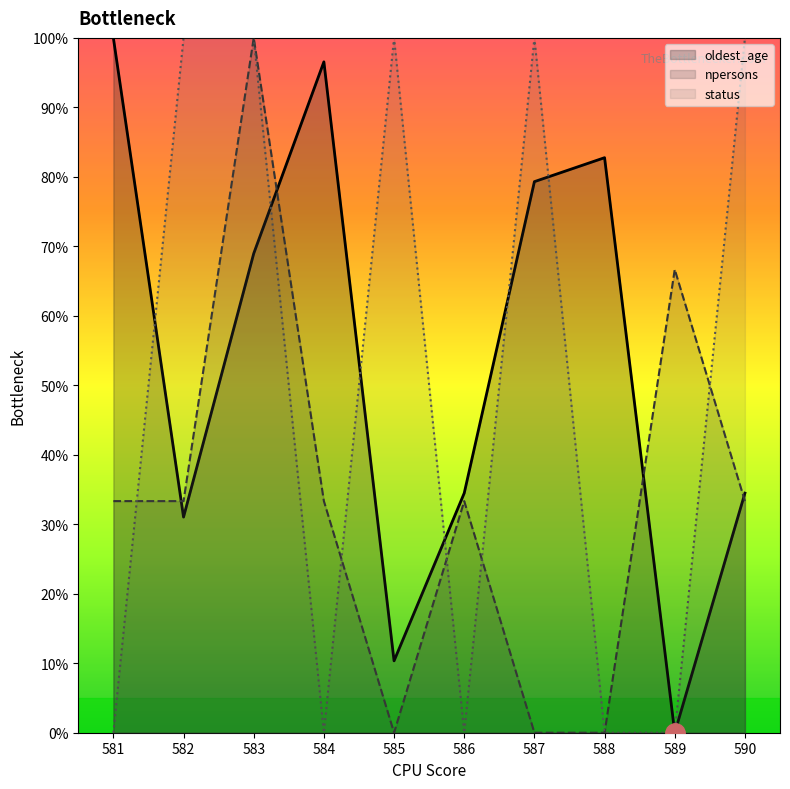

What is the highest value of the npersons series?

100.0